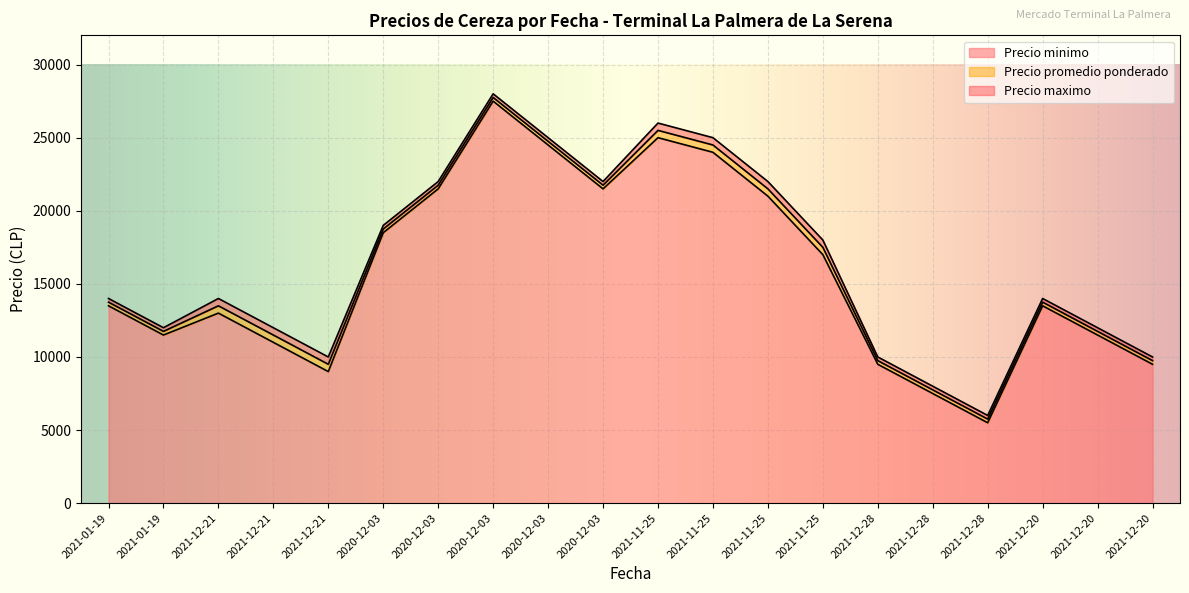

What is the label of the 9th point from the right?

2021-11-25